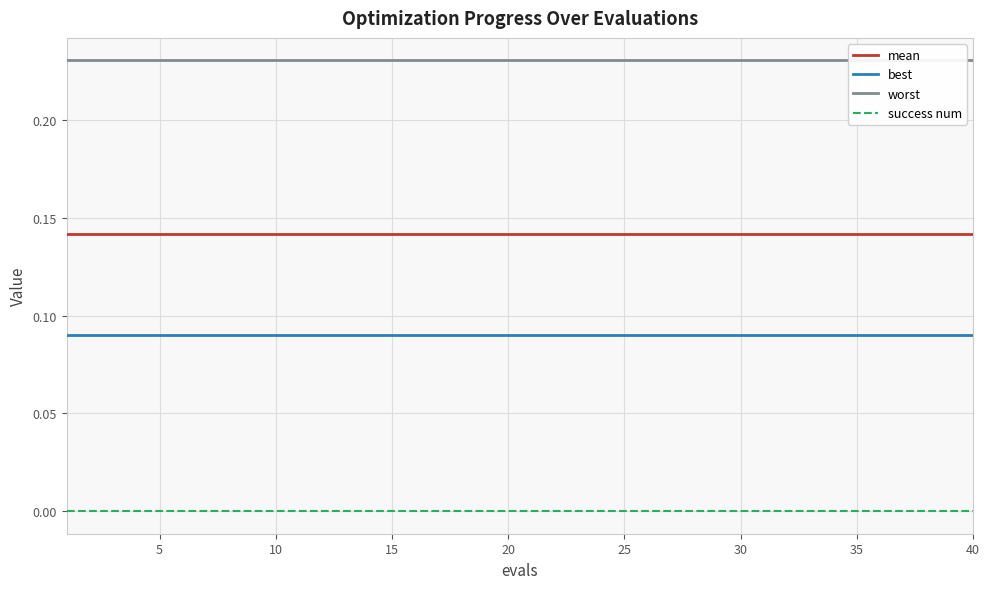

Which series has the largest total across all categories?

worst